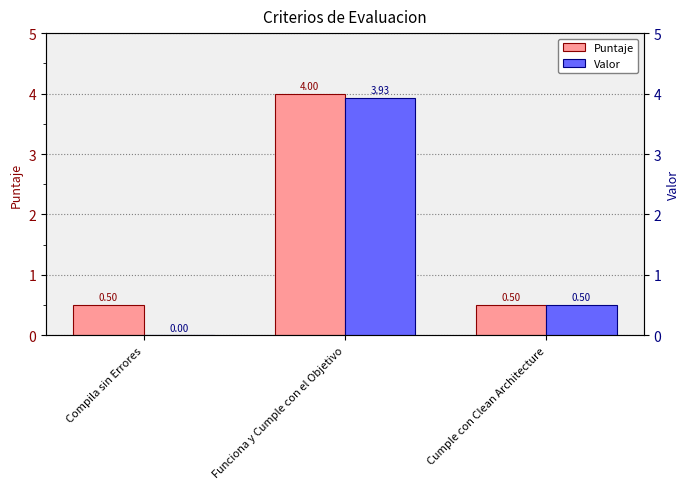

Are the bars grouped side by side (vs. stacked)?

Yes